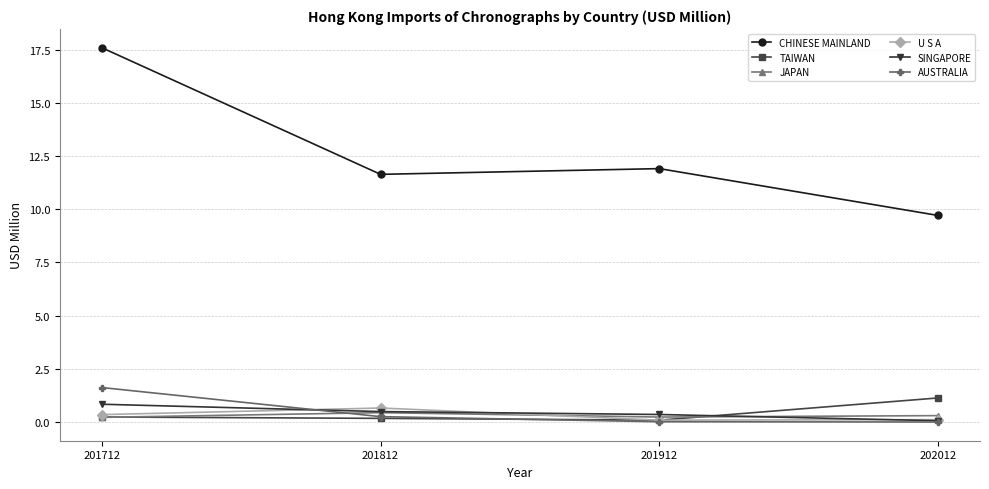

Which series has the largest range (max minus min)?

CHINESE MAINLAND